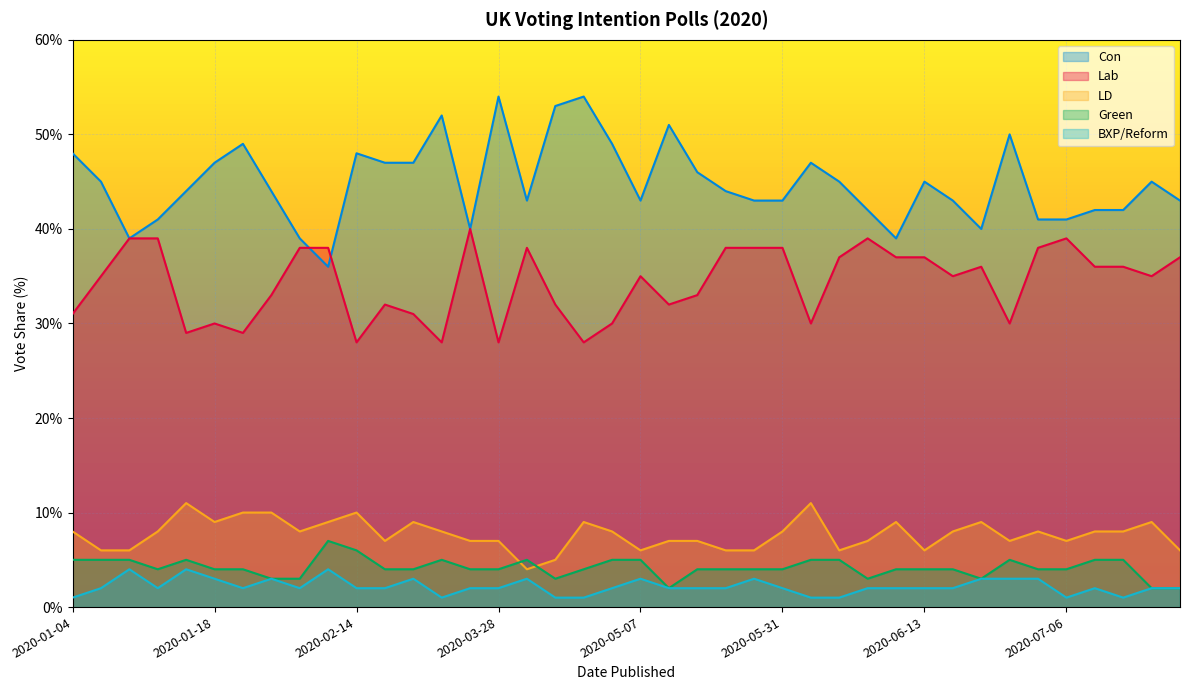

True or false: BXP/Reform and Lab intersect in this chart.

False